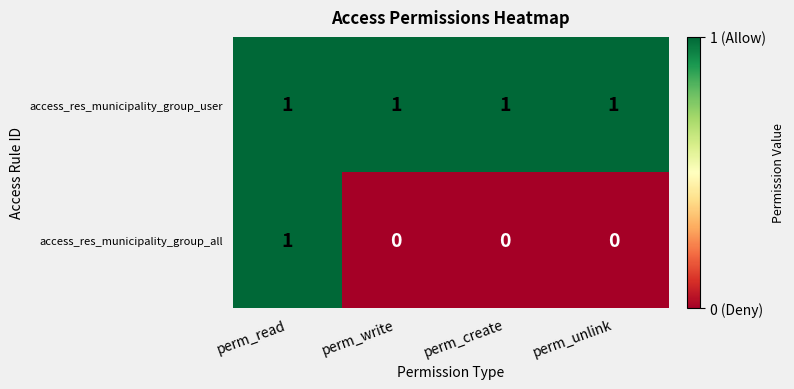

Which series changed the most between perm_read and perm_unlink?

access_res_municipality_group_all